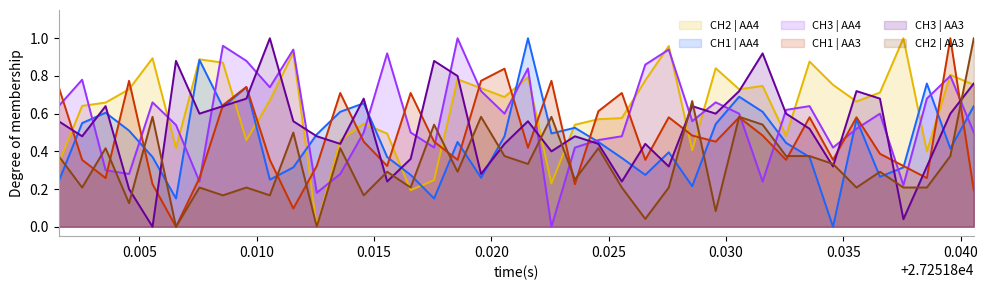

In CH1 | AA3, how many points are higher than both neighbors (excluding endpoints)?

12